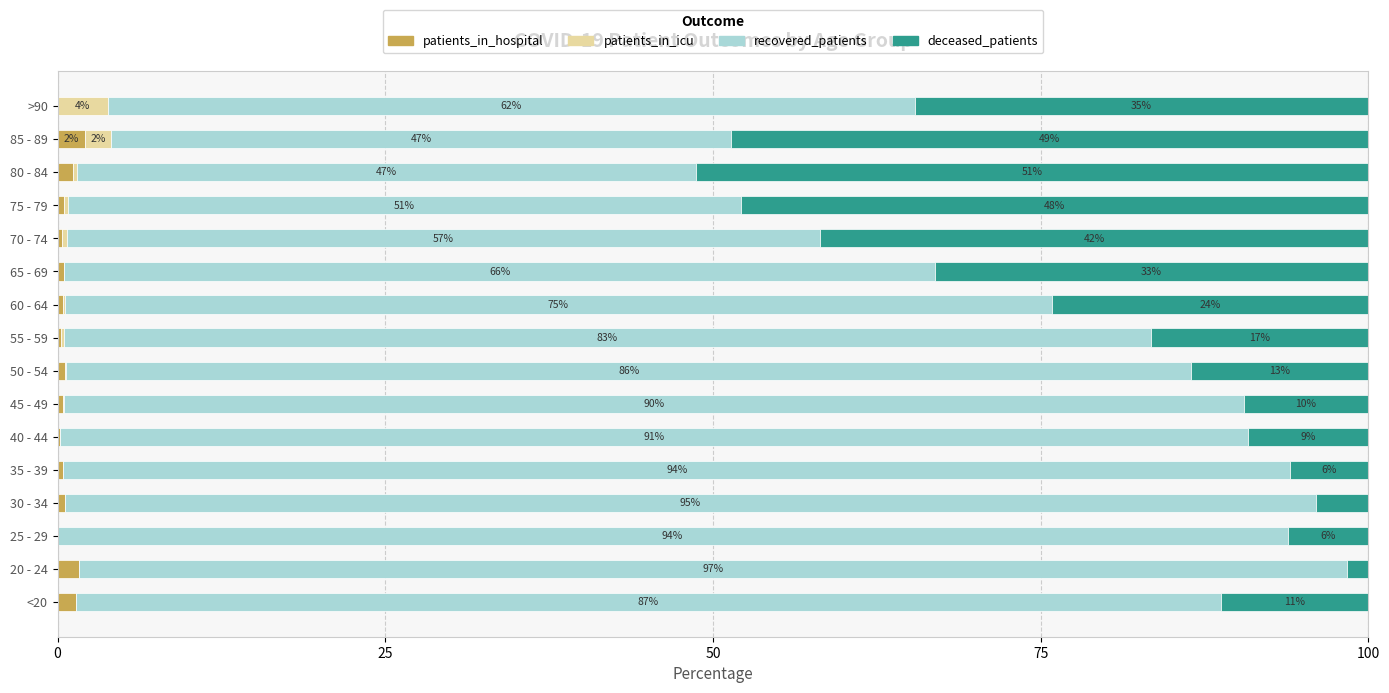

What is the total value across all series at 35 - 39?

100.0